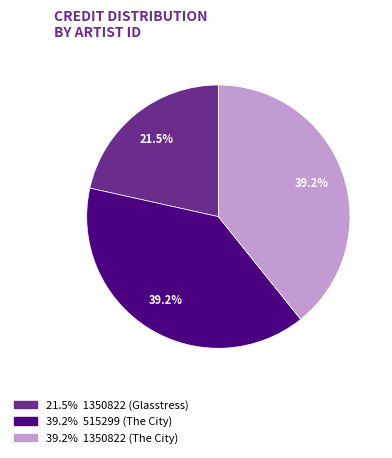

Does any single category account for the majority?

No